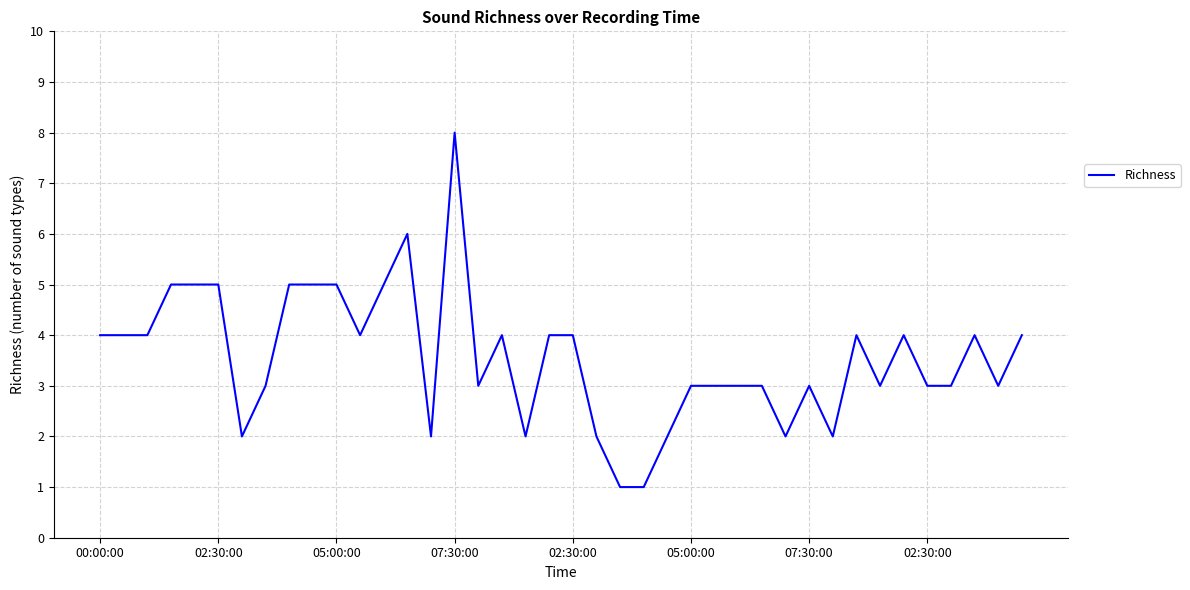

What is the average value?

4